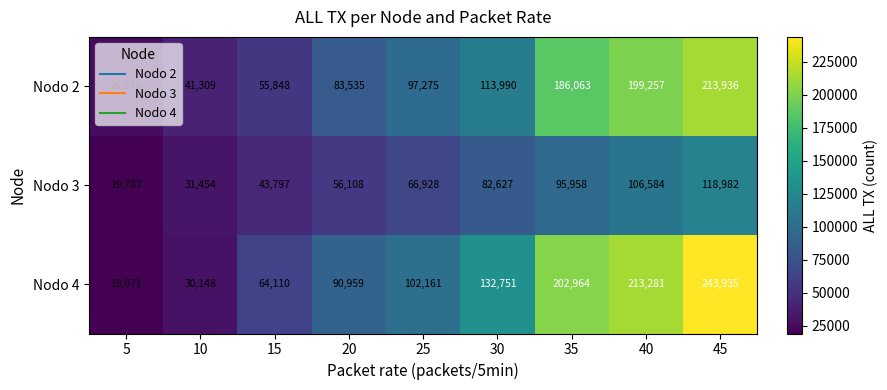

What is the difference between the second highest and second lowest values in the Nodo 3 series?

75130